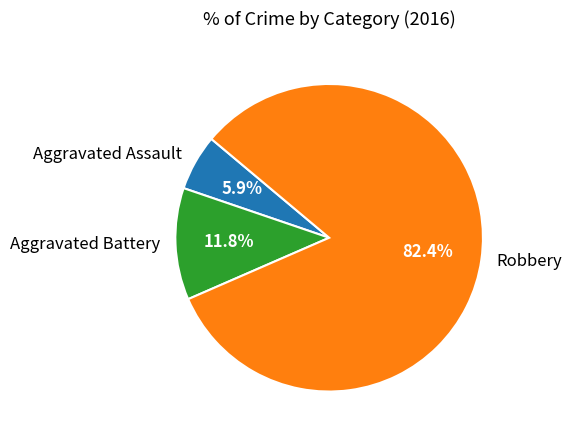

What percentage is the Robbery slice, to the nearest percent?

82%